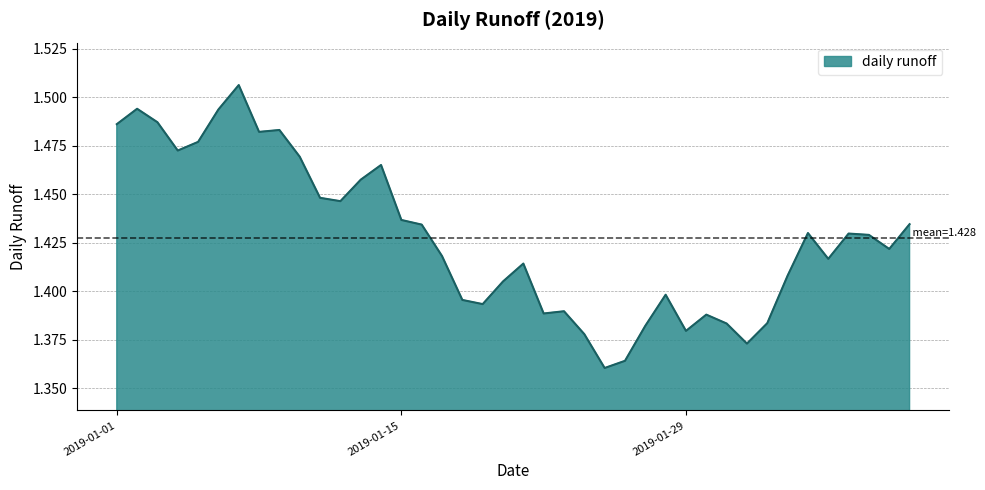

How many interior local peaks (higher than both neighbors) does the data have?

10